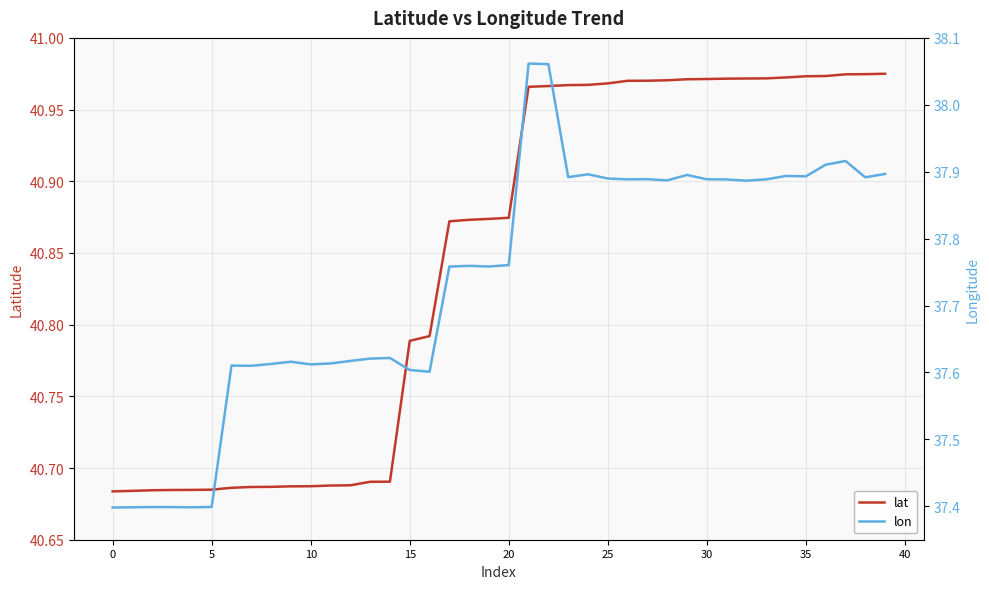

What is the sum of all lat values?

1633.8